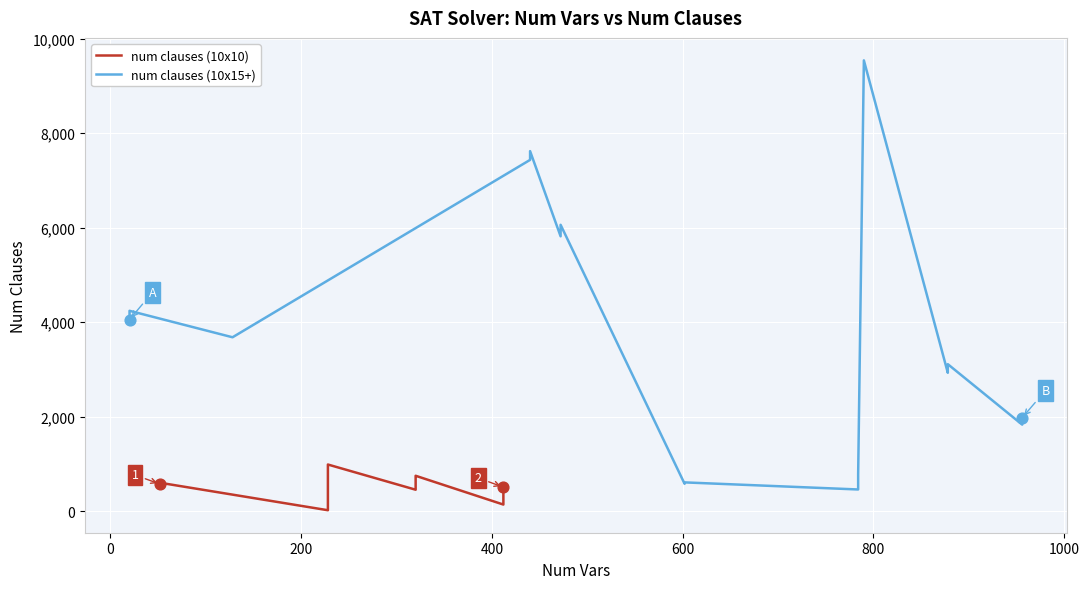

At how many categories does at least one series exceed 3146?

8